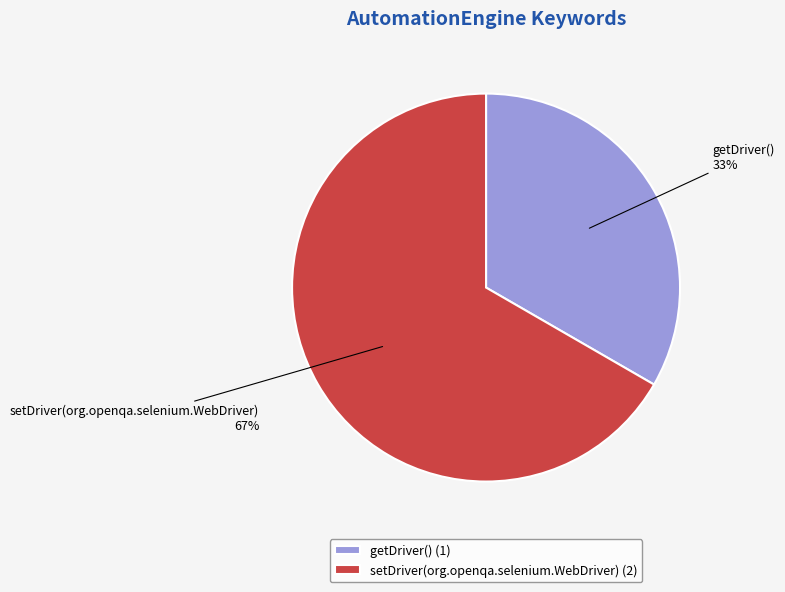

Approximately how many times larger is the value at setDriver(org.openqa.selenium.WebDriver) compared to getDriver()?

2.0